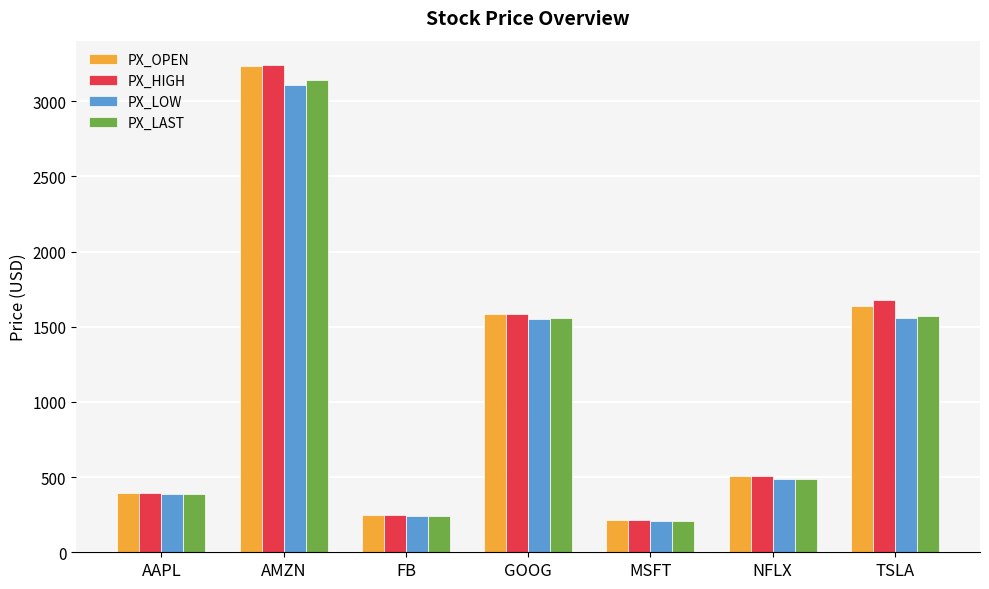

What is the difference between the PX_OPEN values at GOOG and NFLX?

1081.0